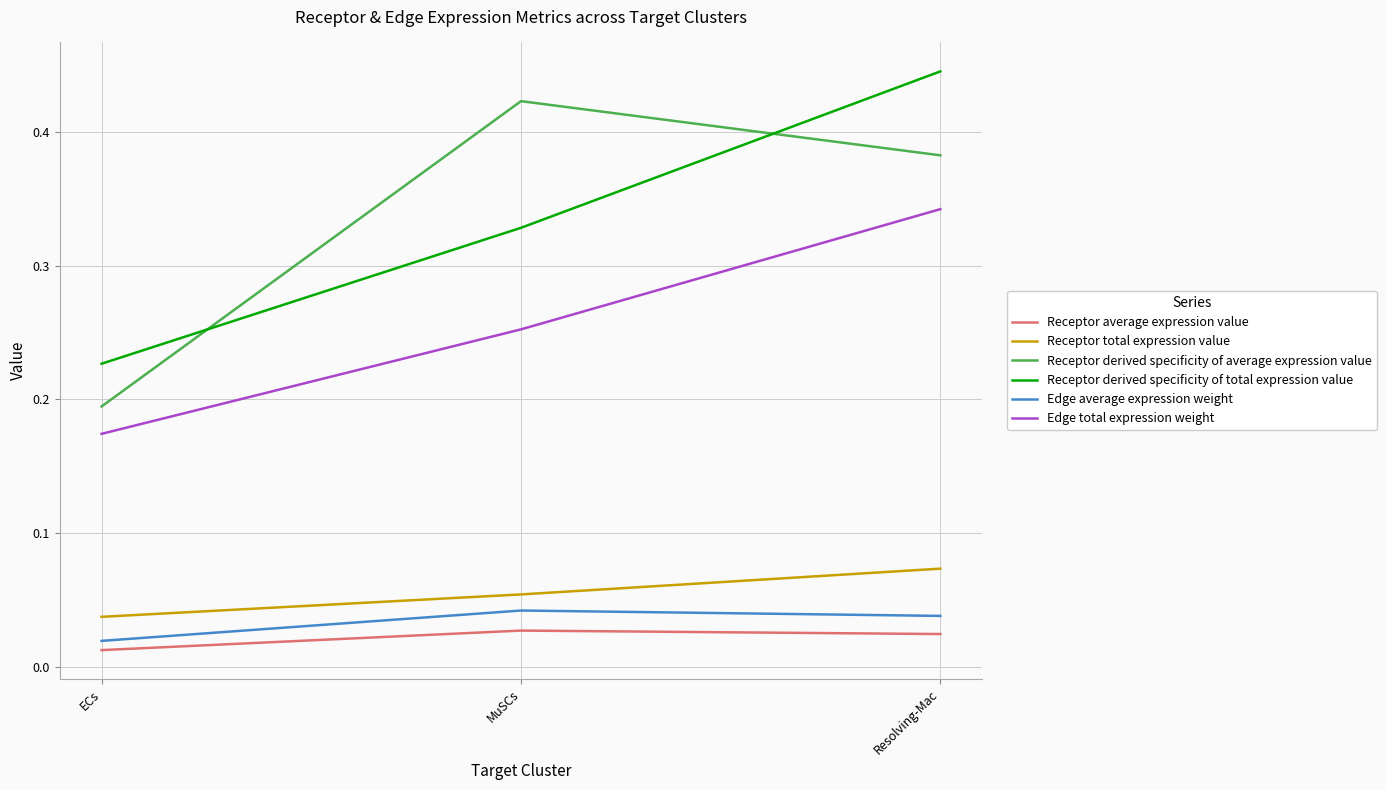

Which series changed the most between ECs and MuSCs?

Receptor derived specificity of average expression value